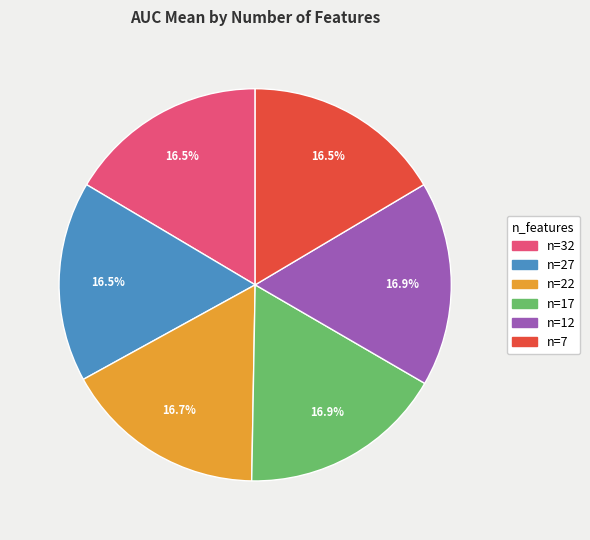

What portion of the pie excludes n=32?

83.5%